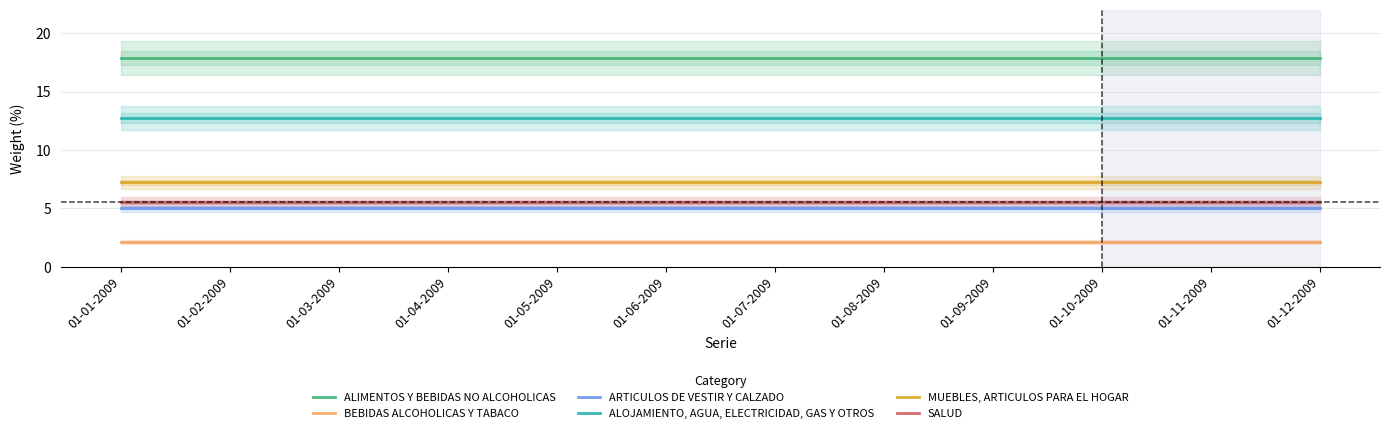

What is the label of the 12th point from the left?

01-12-2009